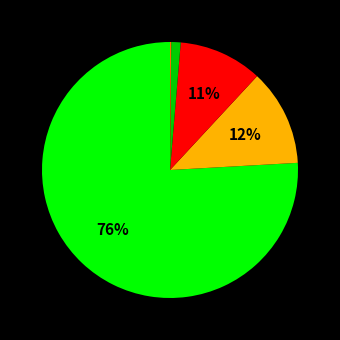

To the nearest percent, what is the difference between the largest and smallest slice percentages?

76%